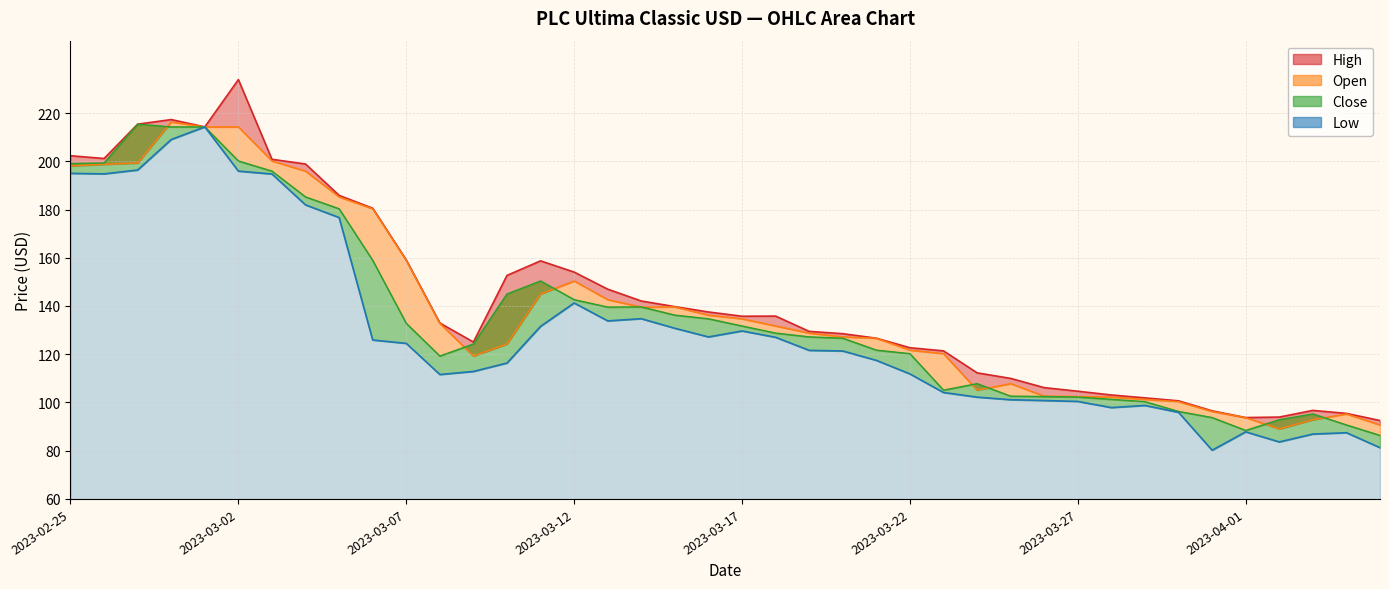

True or false: Open and High intersect in this chart.

False